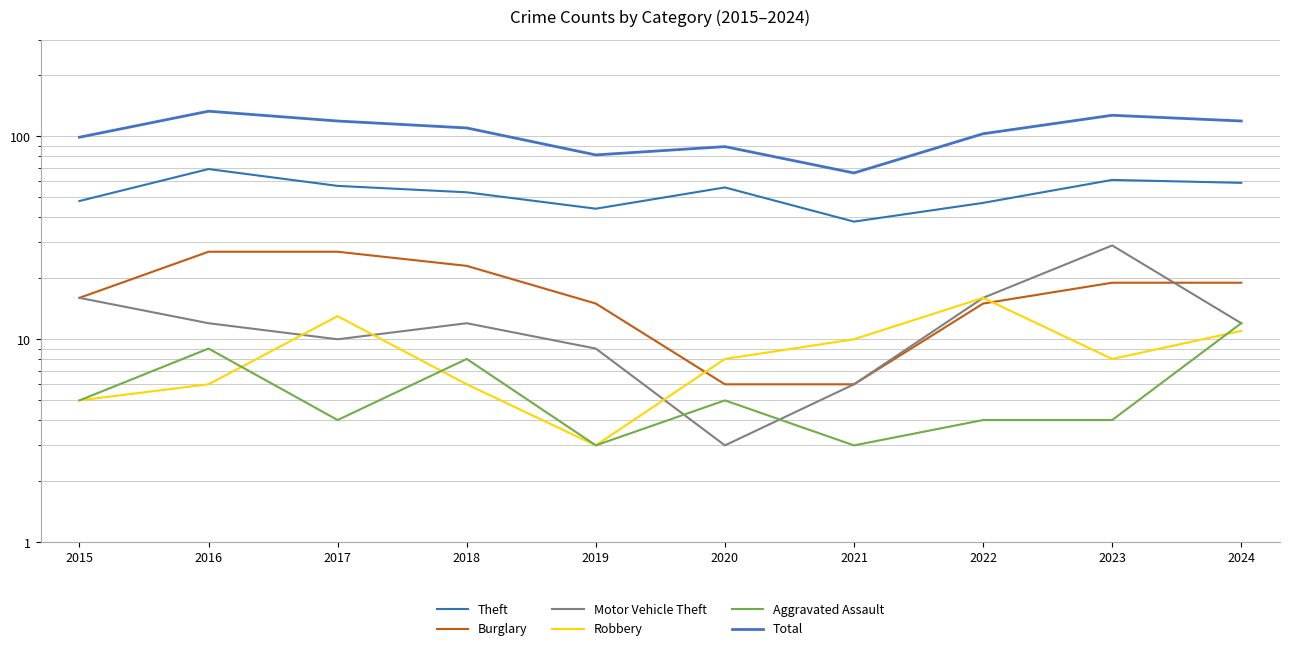

What is the smallest value displayed?

3